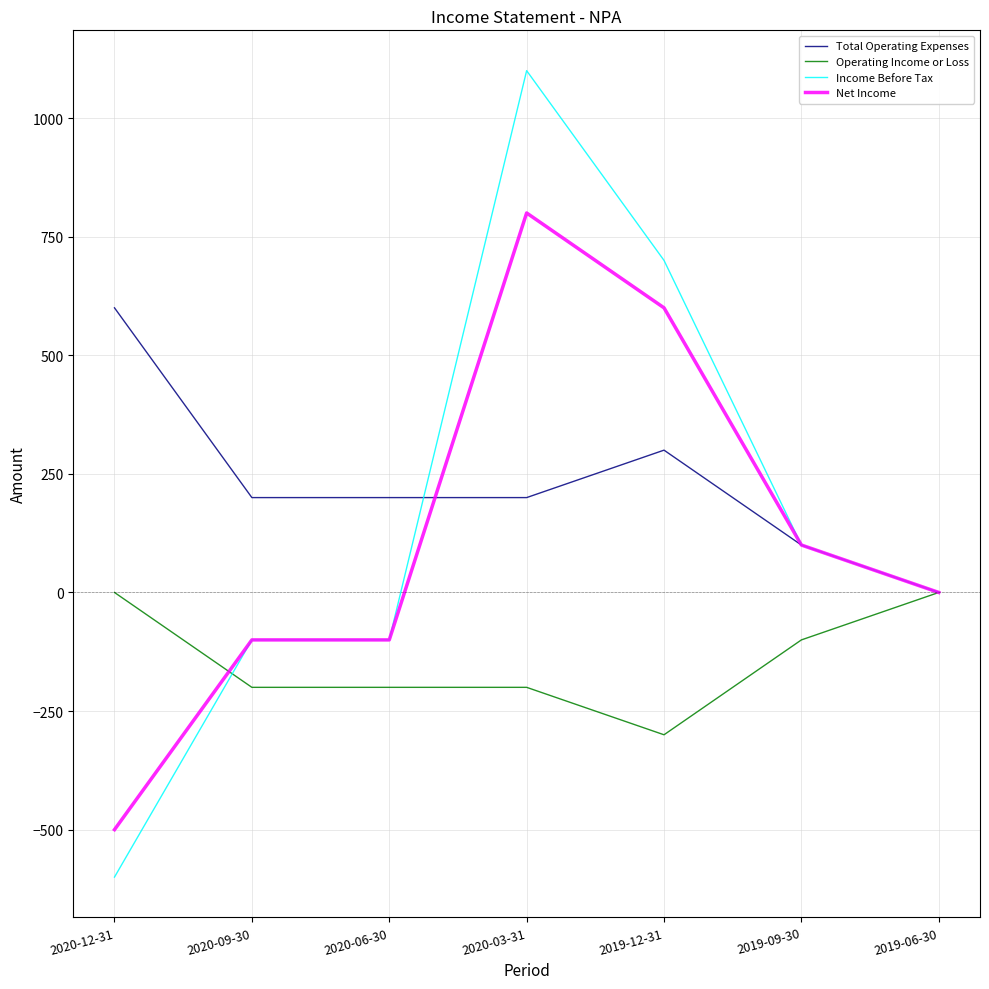

Where do Total Operating Expenses and Net Income first cross each other?

2020-06-30 and 2020-03-31